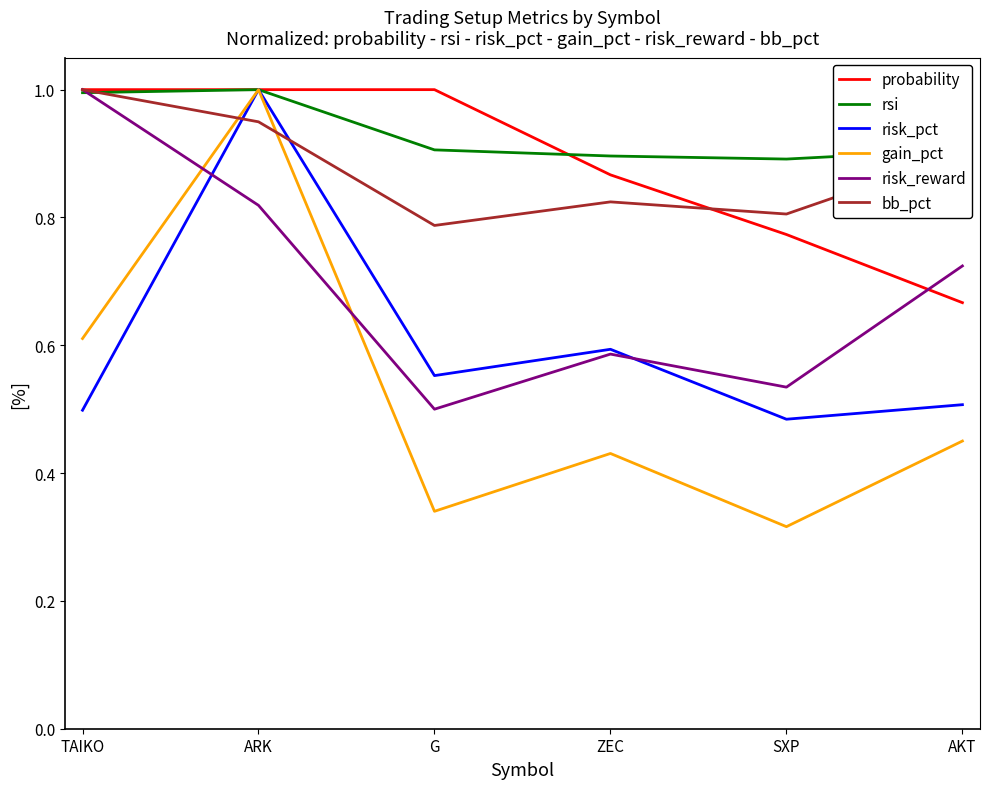

The value of risk_reward at SXP is 0.5. True or false?

True